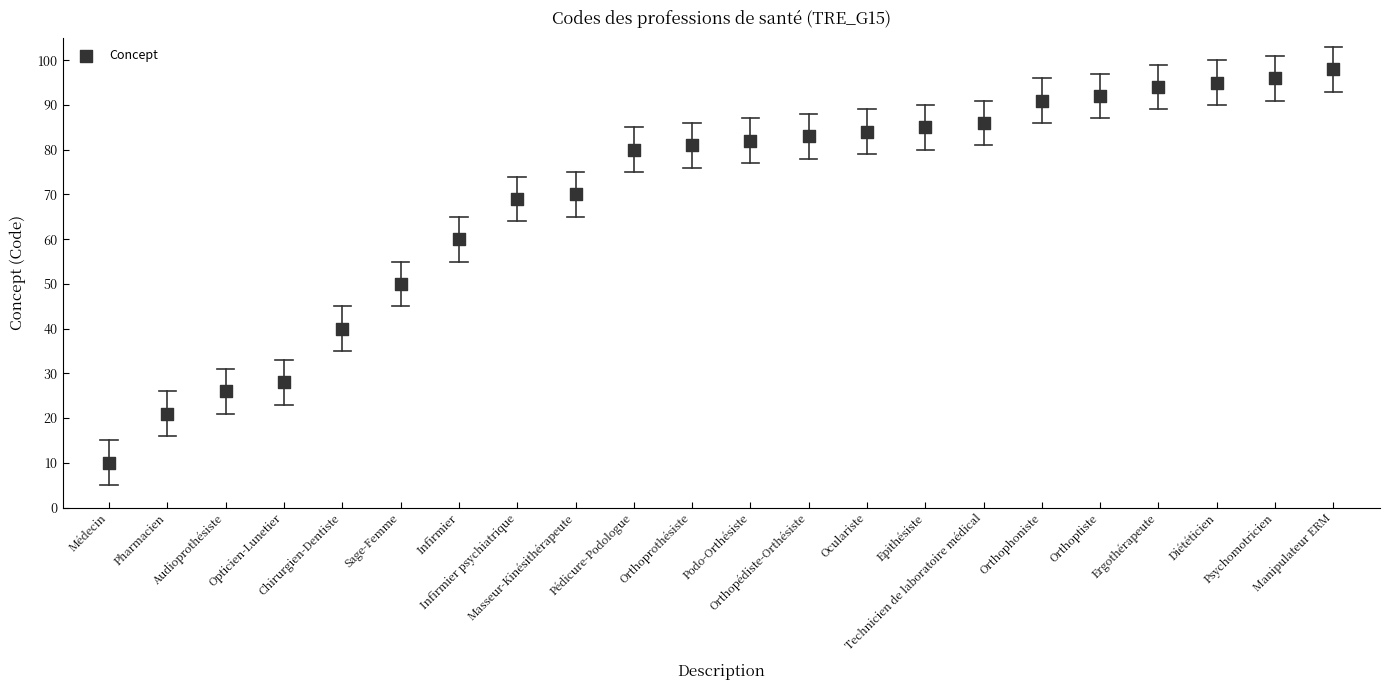

What Y value in the scatter plot is closest to 54?

50